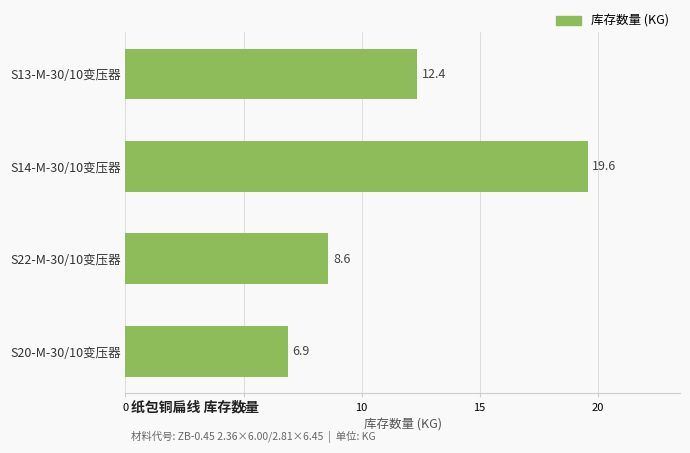

Reading bottom to top, what are all the values shown in this chart?

6.9	8.6	19.6	12.4